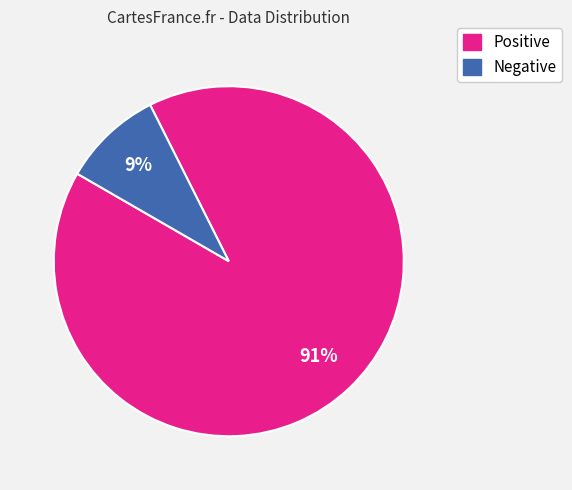

To the nearest percent, what is the average slice percentage?

50%